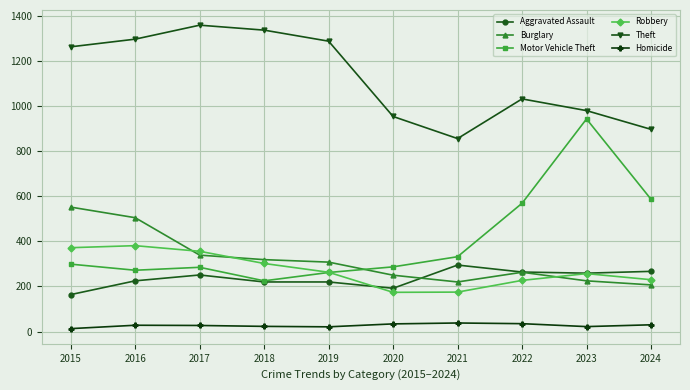

Where is the first local maximum for Motor Vehicle Theft?

2017